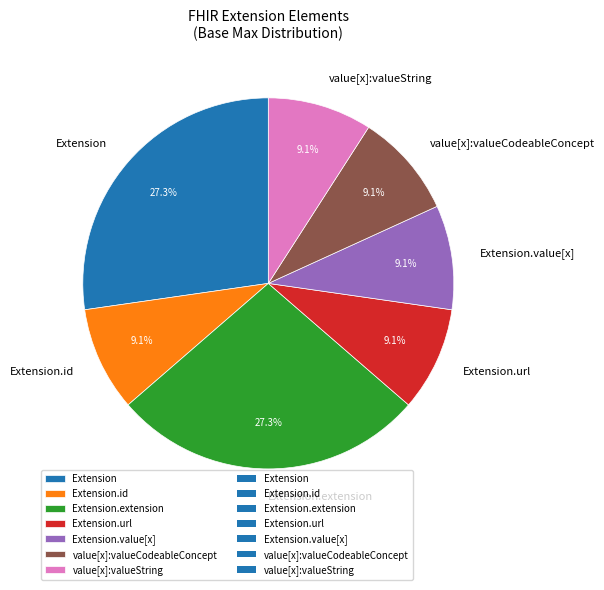

To the nearest percent, what is the difference between the largest and smallest slice percentages?

18%